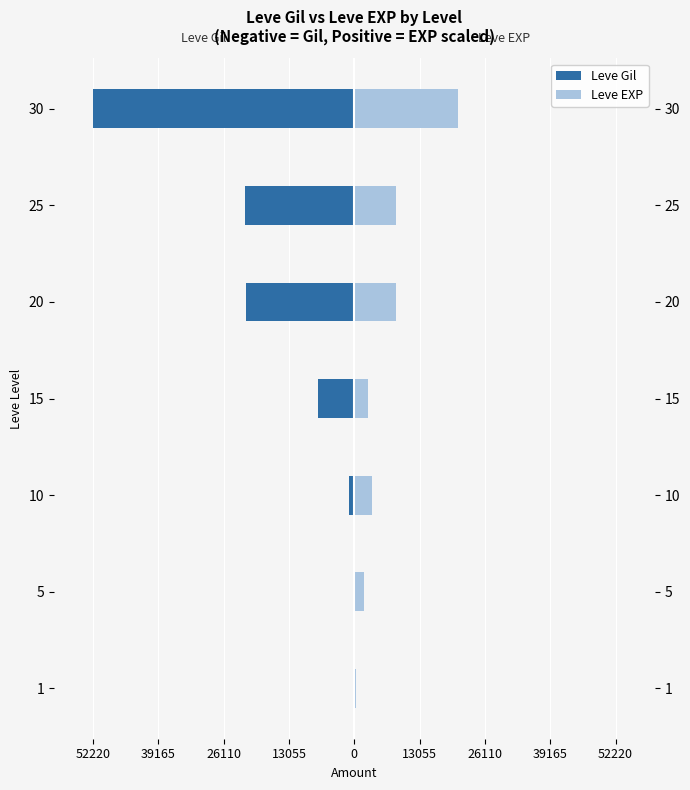

Between 5 and 20, which series saw the biggest shift?

Leve Gil